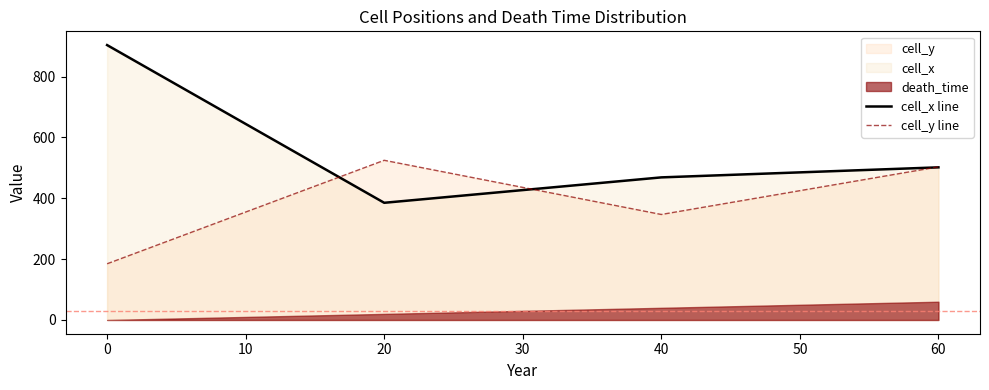

What is the average value of the cell_x line series?

564.8